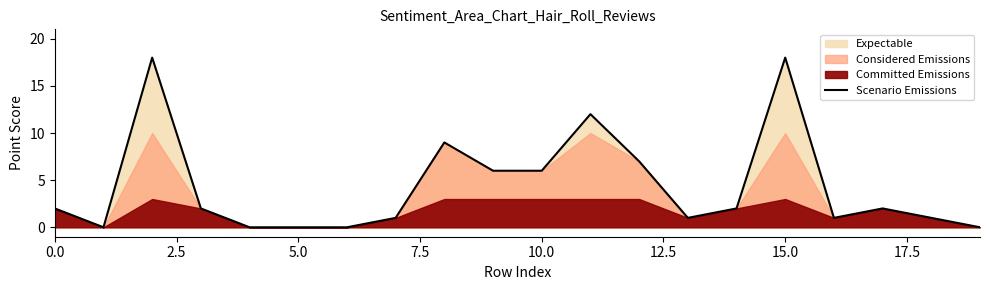

The value of Scenario Emissions at 10.0 is 6. True or false?

True